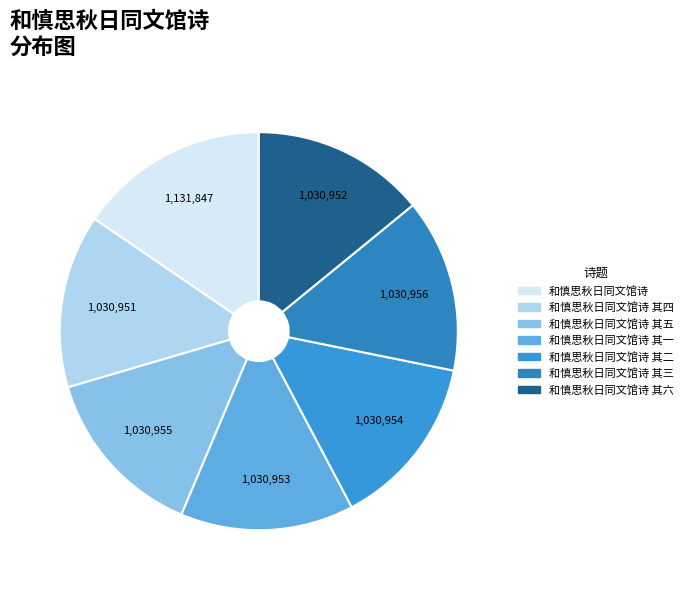

Count the number of slices in the pie.

7